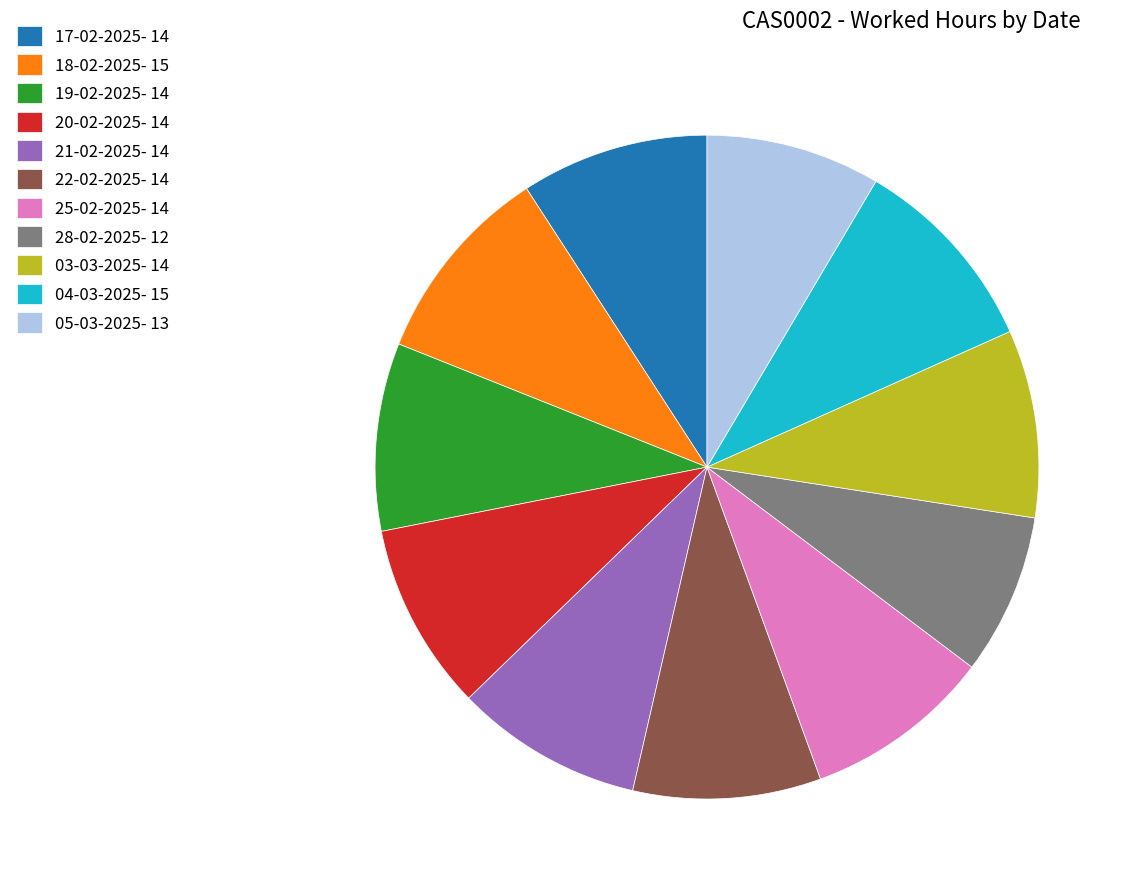

Count the number of slices in the pie.

11